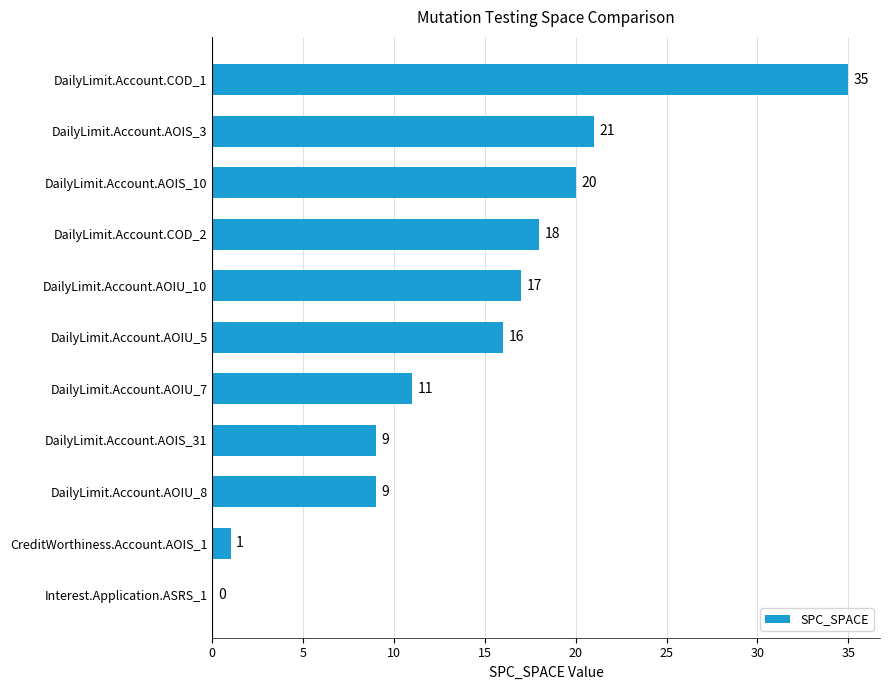

What is the change in value from CreditWorthiness.Account.AOIS_1 to DailyLimit.Account.AOIU_10?

+16